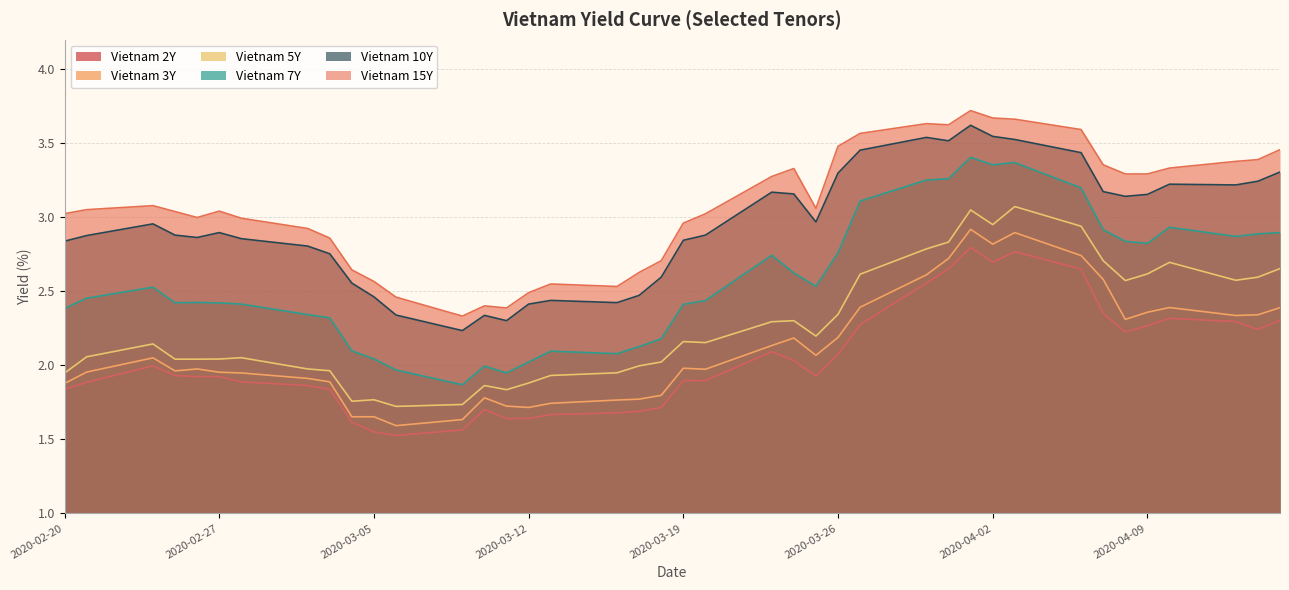

How many lines are shown in the chart?

6